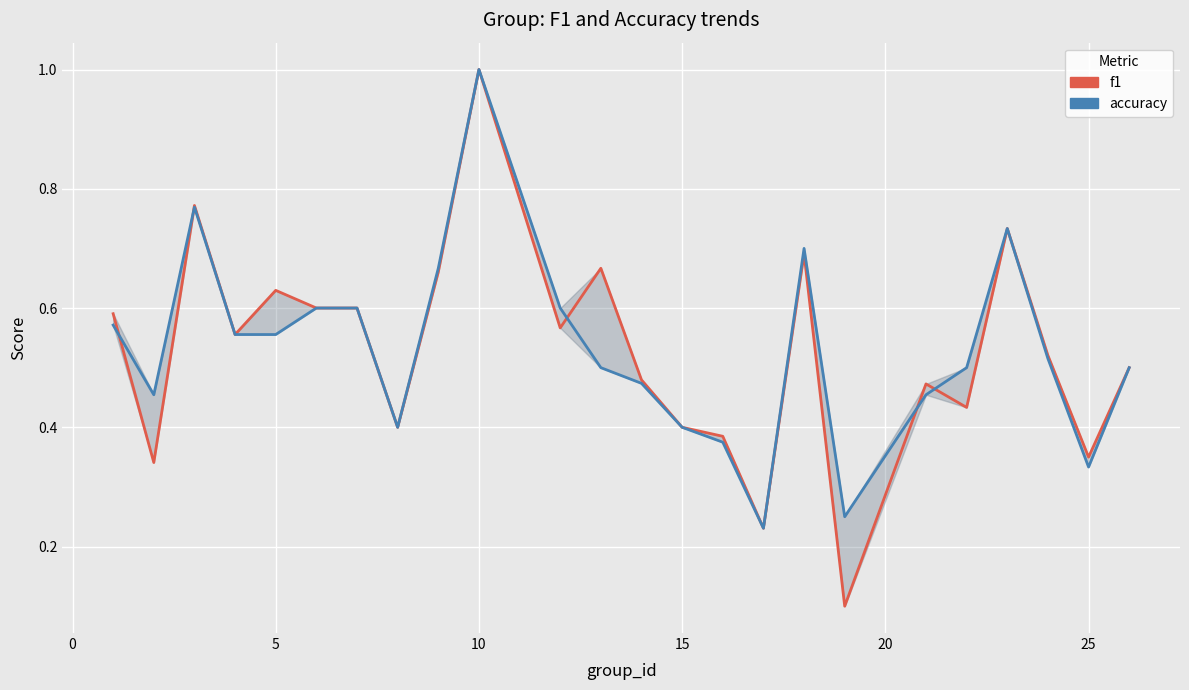

What is the highest value of the accuracy series?

1.0